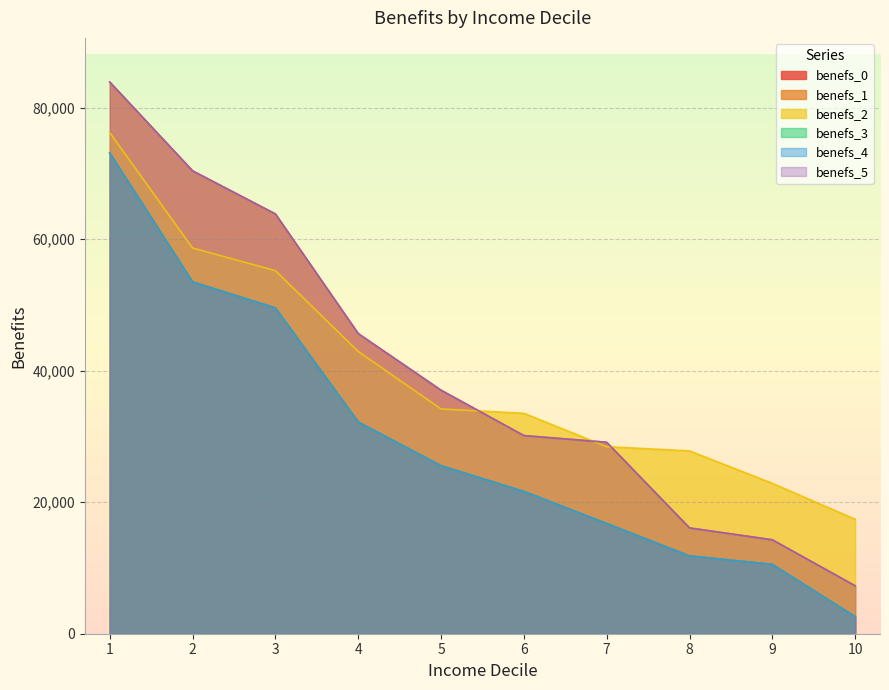

Where is benefs_0 nearest to the value 37839?

4